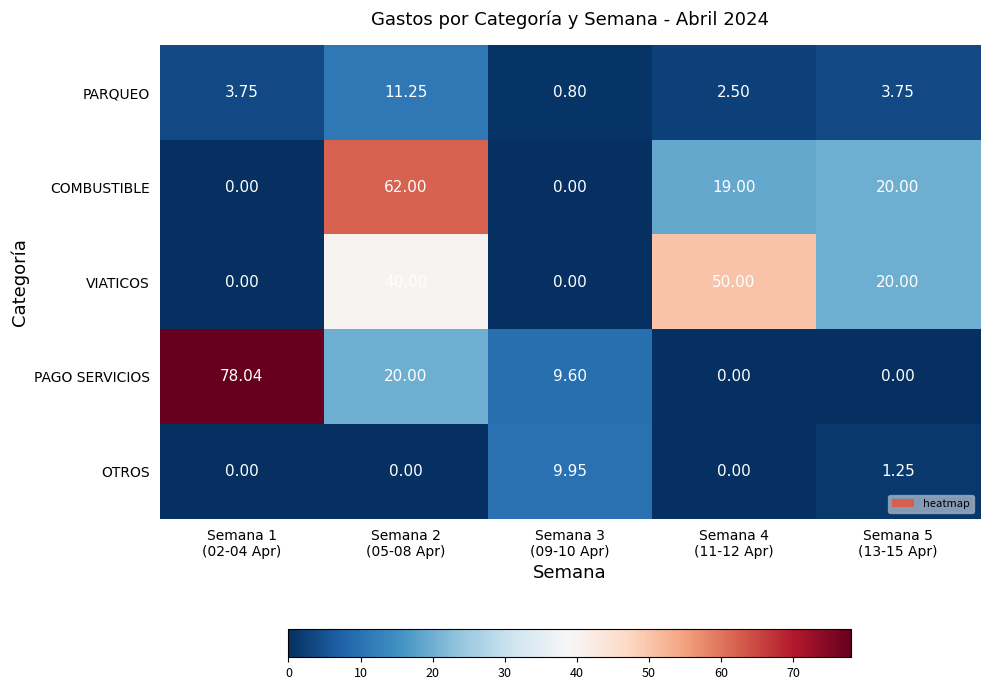

Which series has the largest range (max minus min)?

PAGO SERVICIOS